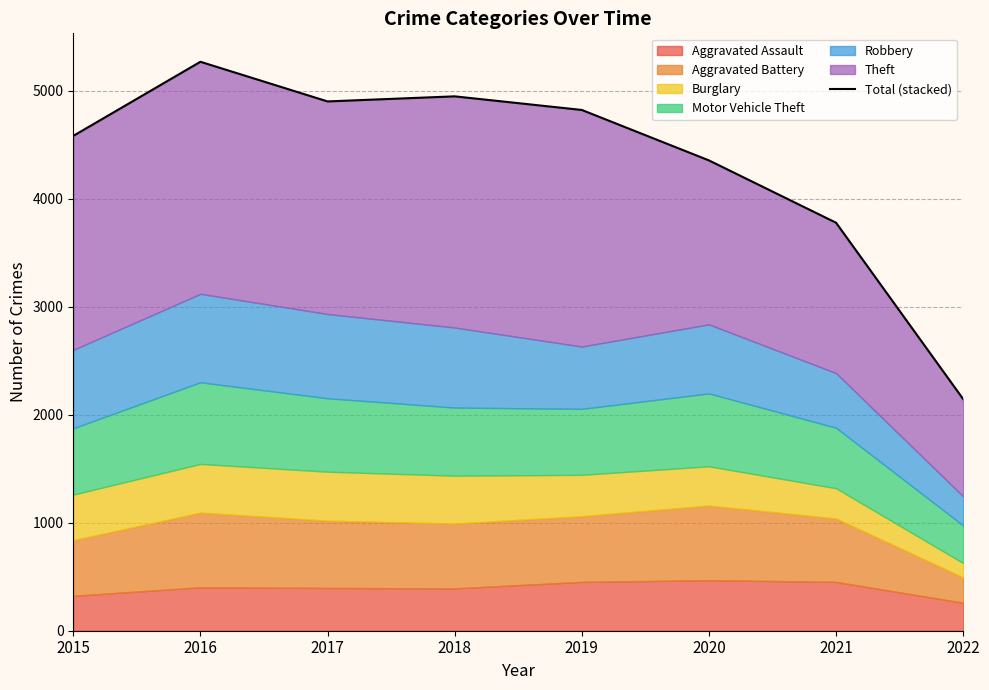

Where is the first local minimum?

2017